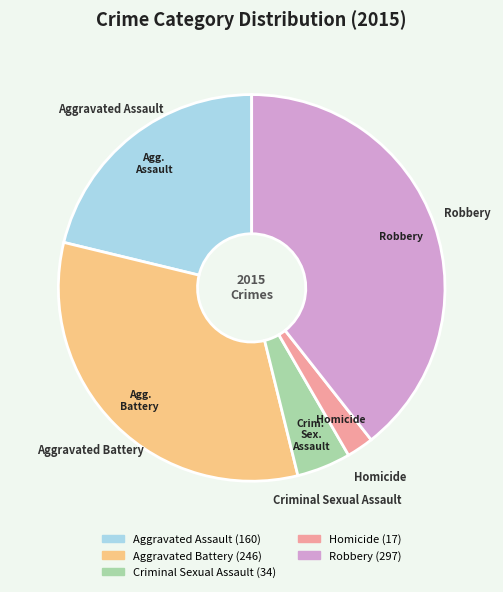

Combined, do Aggravated Battery and Robbery account for over 50%?

Yes